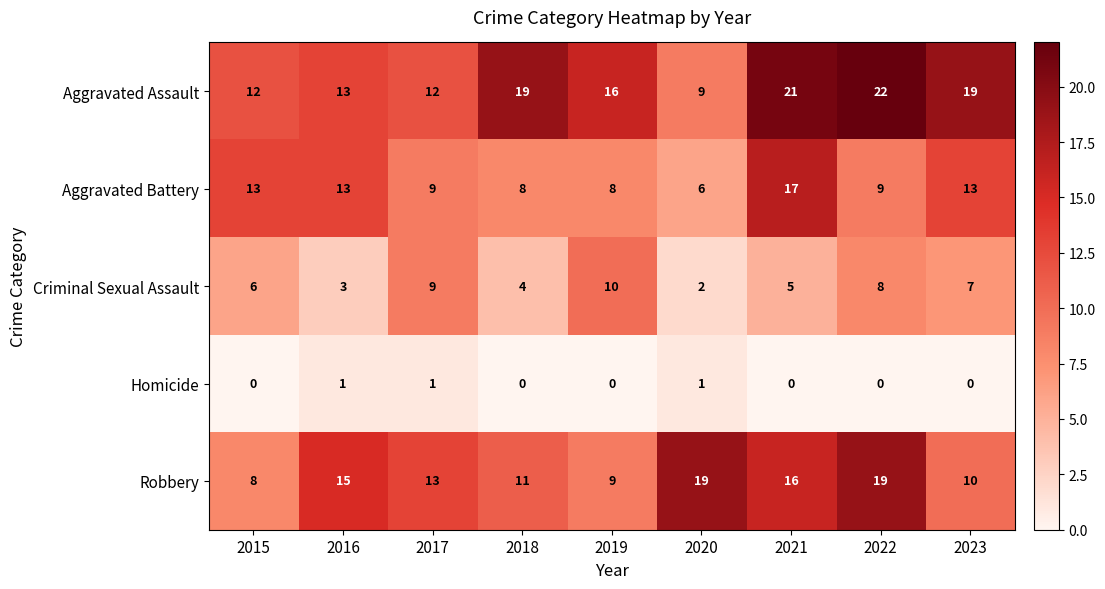

Which series has the largest range (max minus min)?

Aggravated Assault